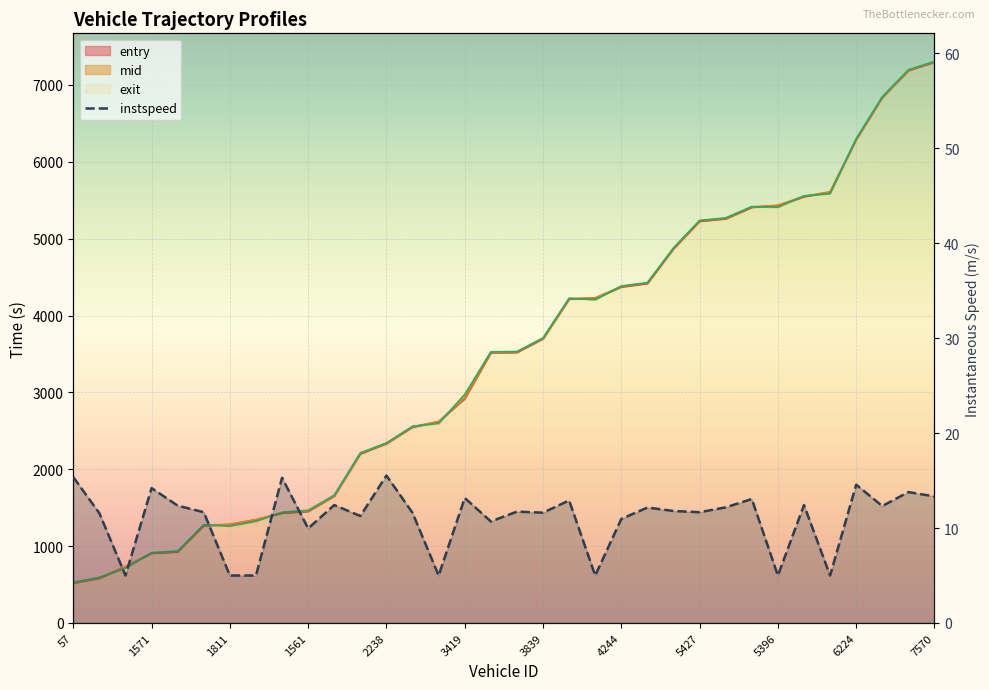

What is the label of the 10th point from the right?

5427